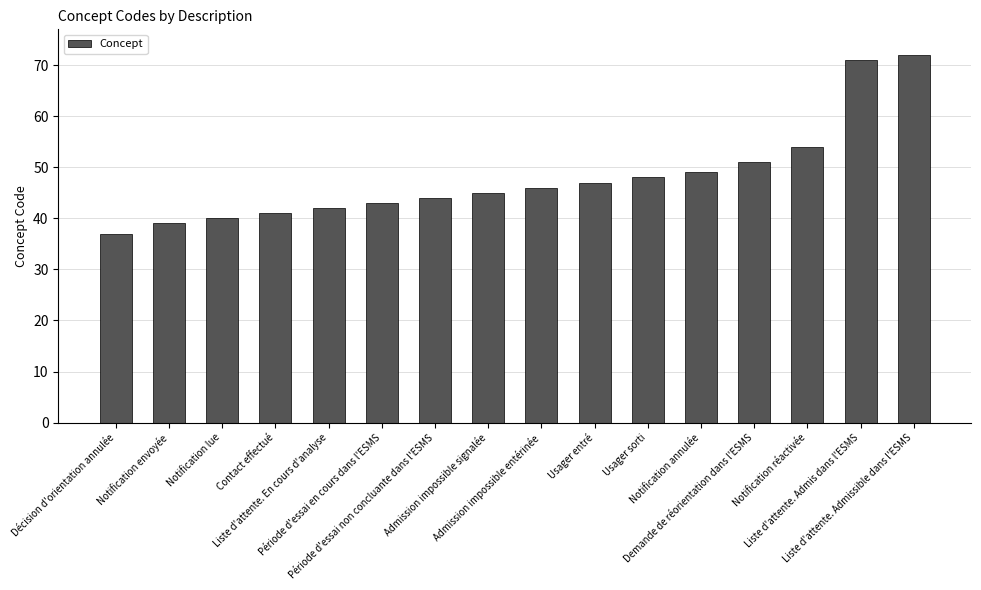

Rank the categories by value from lowest to highest.

Décision d'orientation annulée, Notification envoyée, Notification lue, Contact effectué, Liste d'attente. En cours d'analyse, Période d'essai en cours dans l'ESMS, Période d'essai non concluante dans l'ESMS, Admission impossible signalée, Admission impossible entérinée, Usager entré, Usager sorti, Notification annulée, Demande de réorientation dans l'ESMS, Notification réactivée, Liste d'attente. Admis dans l'ESMS, Liste d'attente. Admissible dans l'ESMS